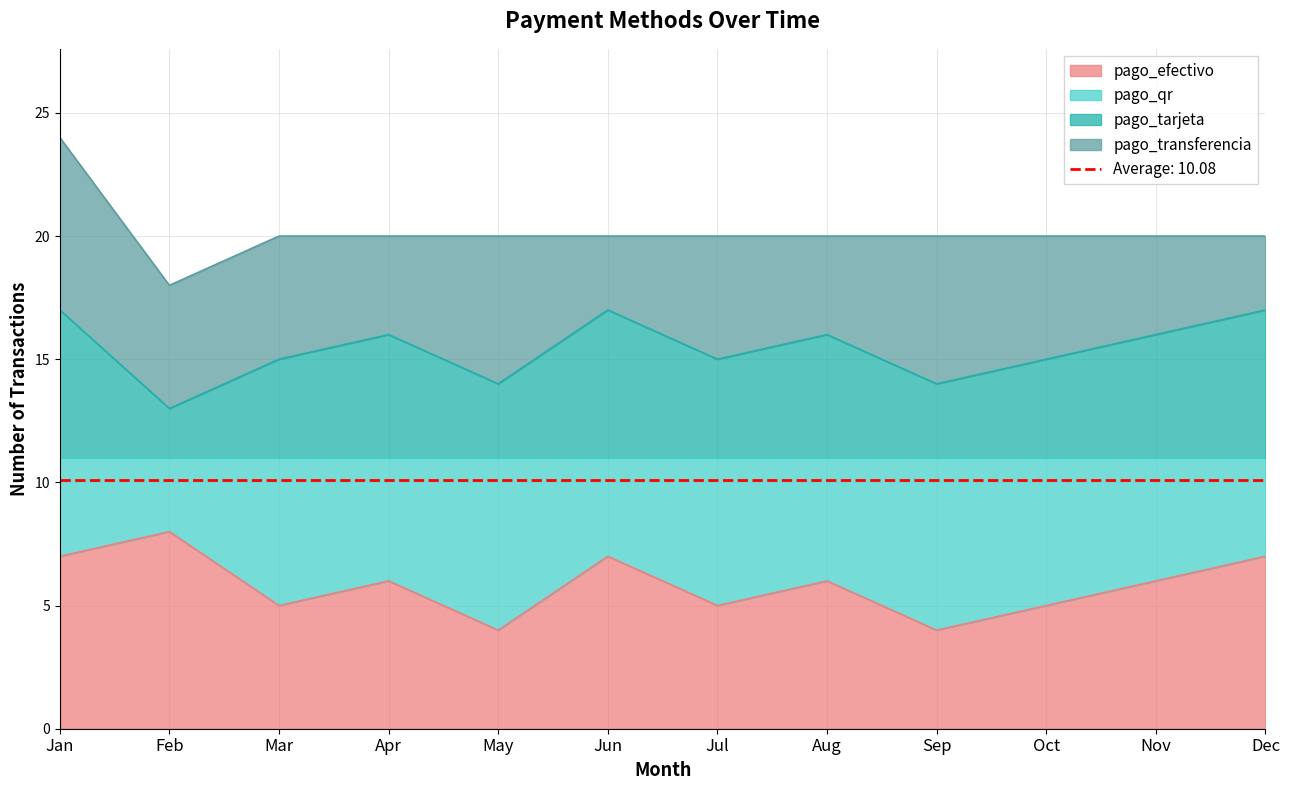

How many values in the pago_efectivo series exceed 6?

4